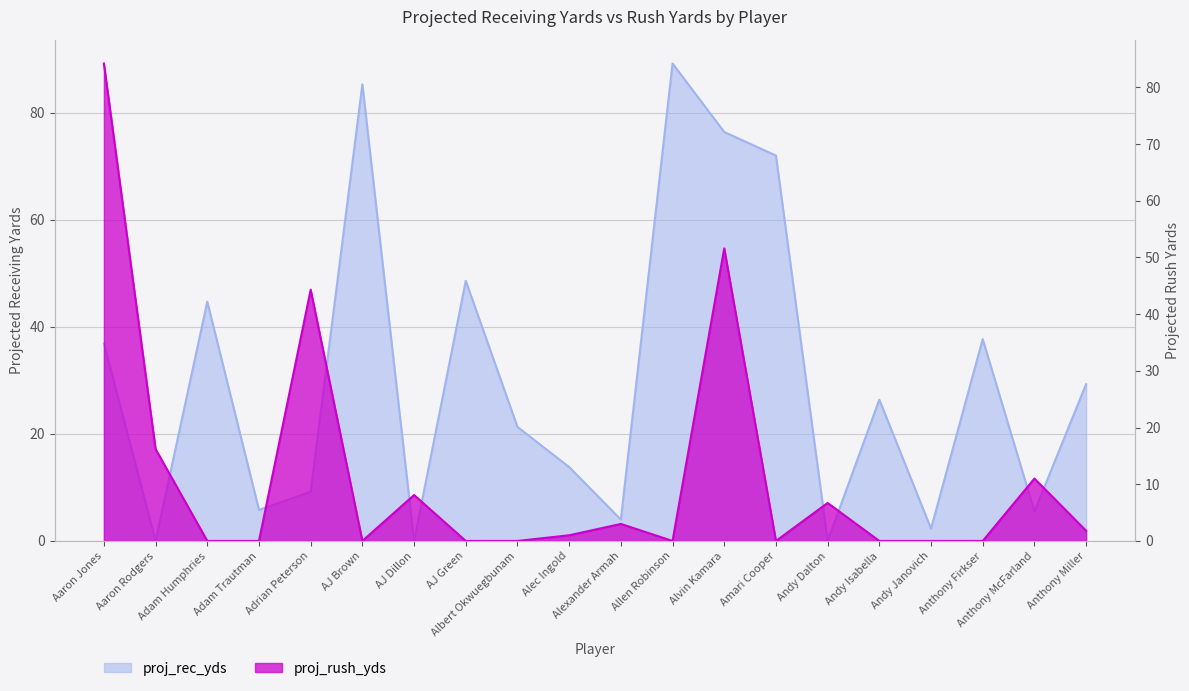

At how many categories does at least one series exceed 6?

17